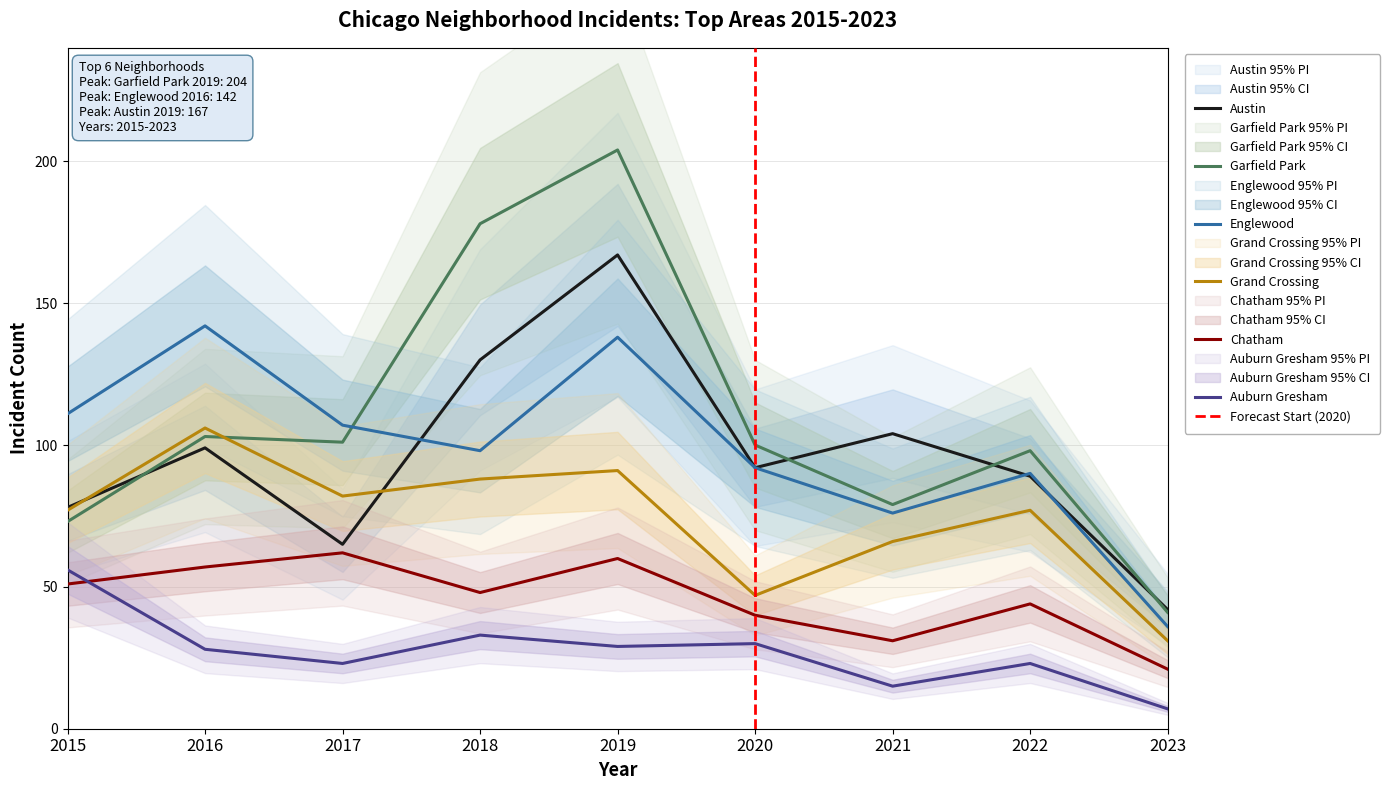

At which label does Auburn Gresham reach its peak?

2015